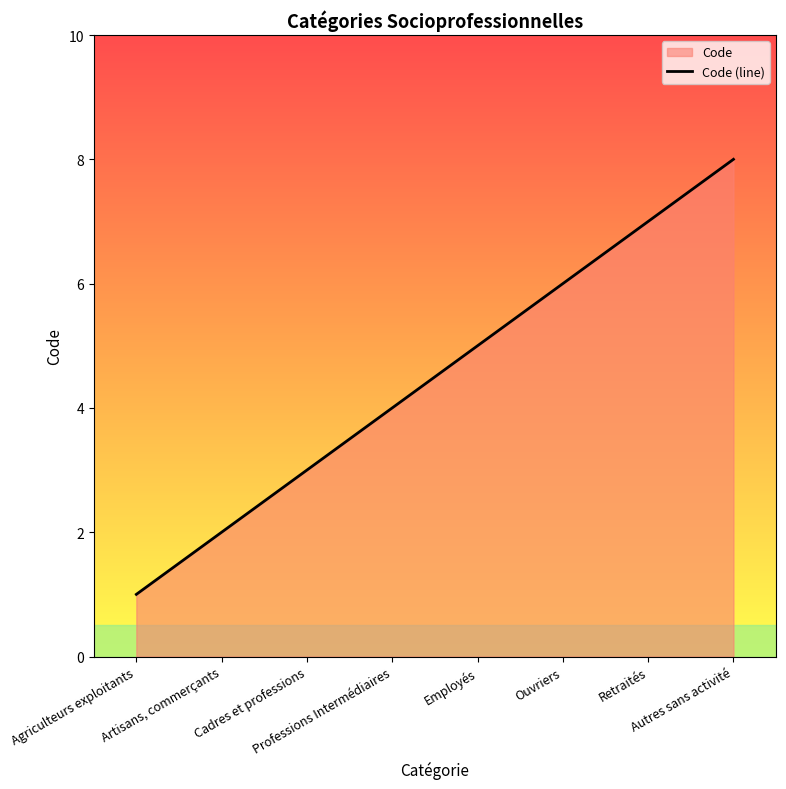

What is the label of the 7th point from the left?

Retraités